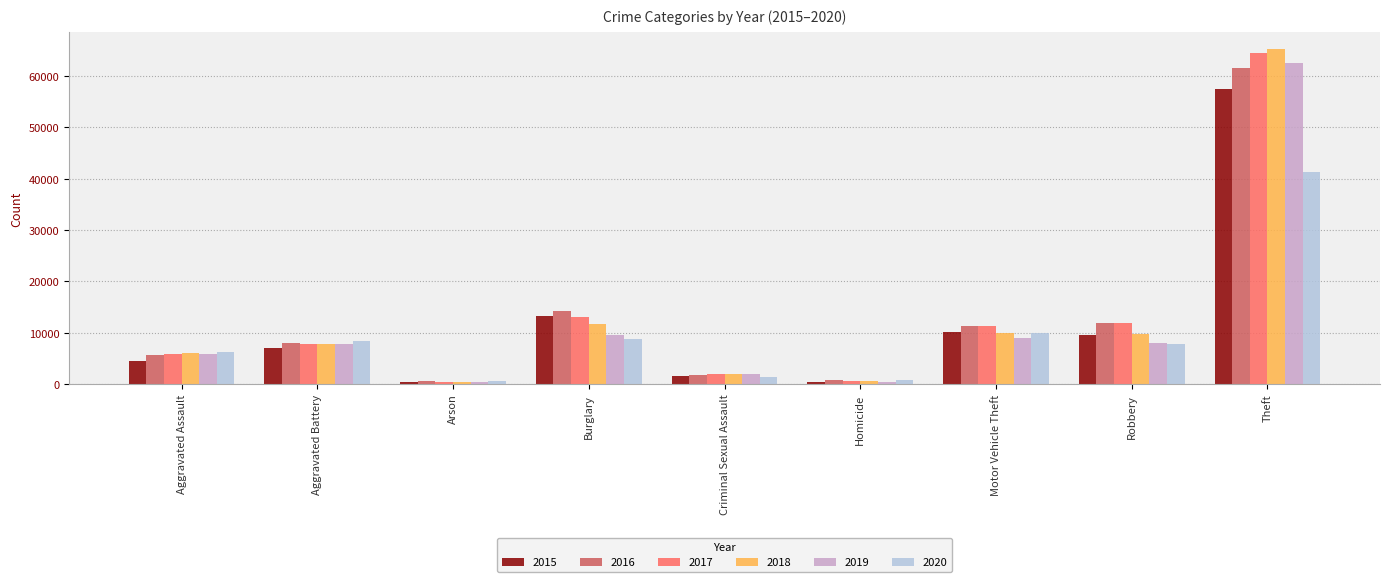

How many categories are shown in the chart?

9